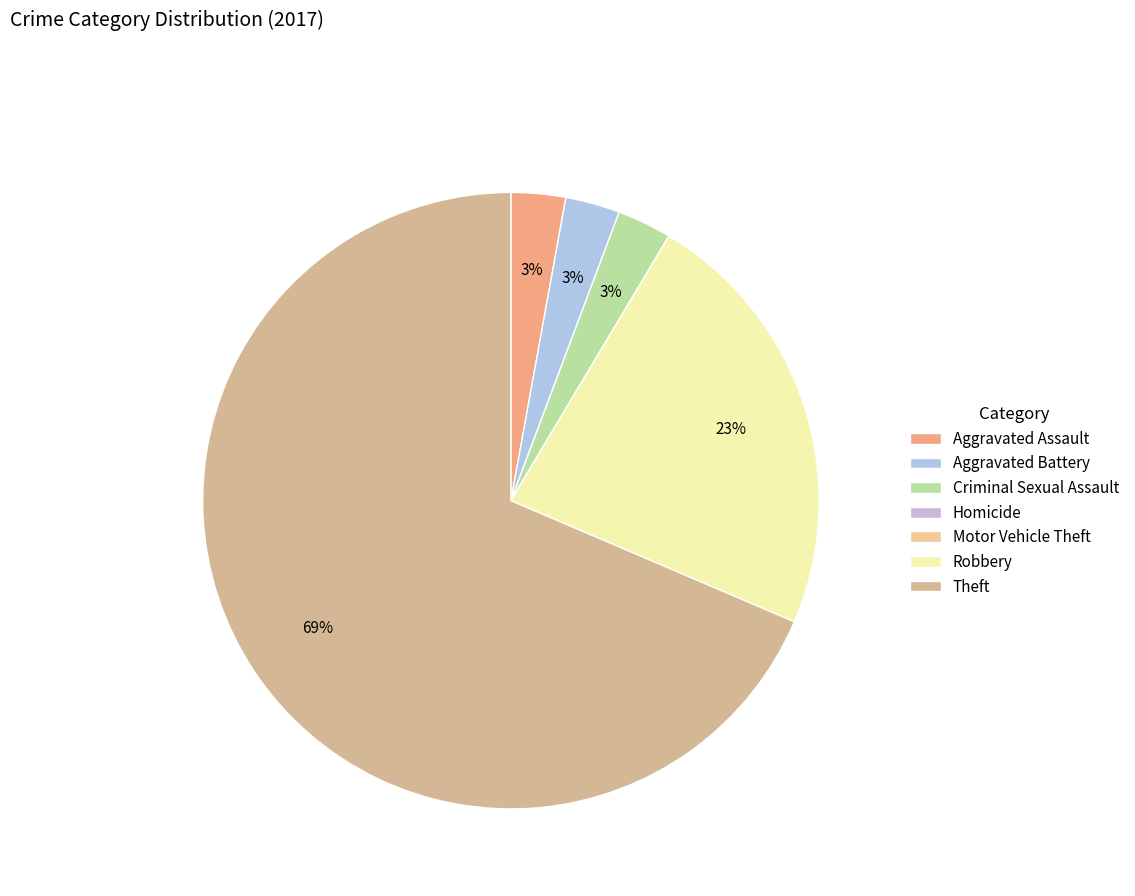

What is the ratio of the value at Aggravated Battery to the value at Aggravated Assault?

1.0